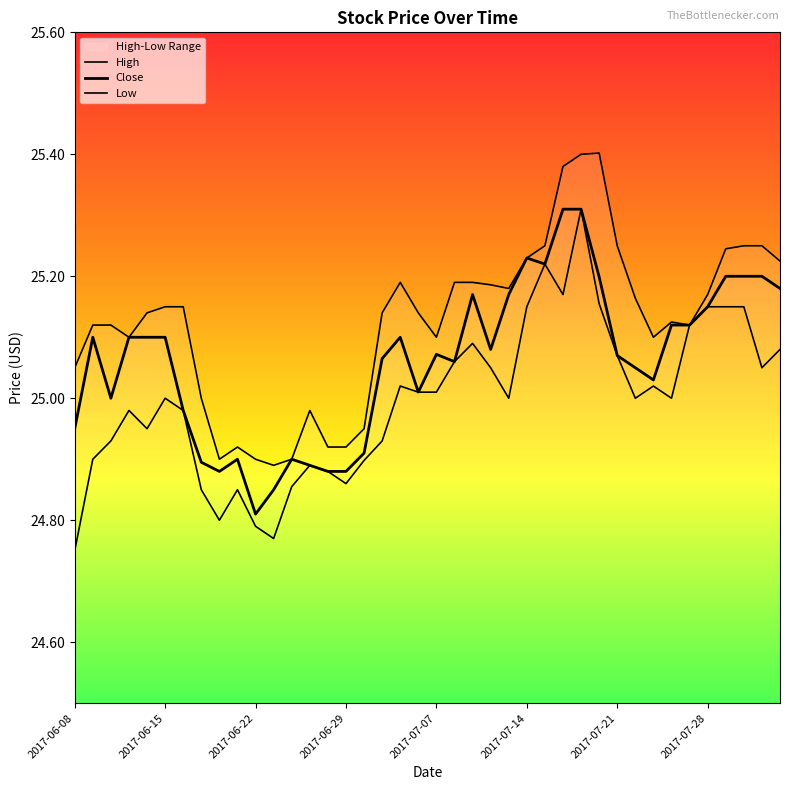

At how many categories does at least one series exceed 25?

30